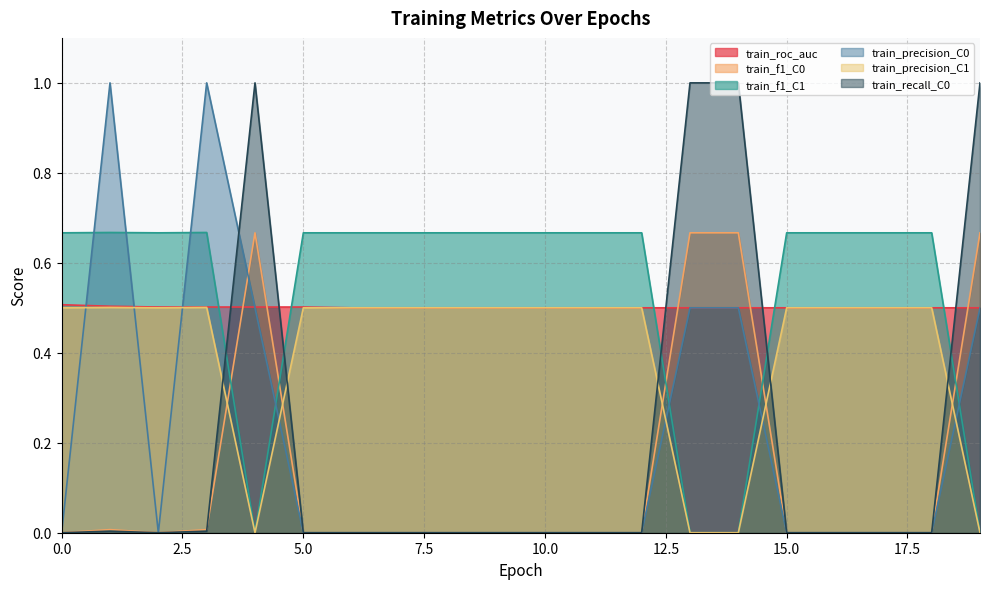

What is the value of the train_f1_C1 point at the 2nd from the left?

0.7